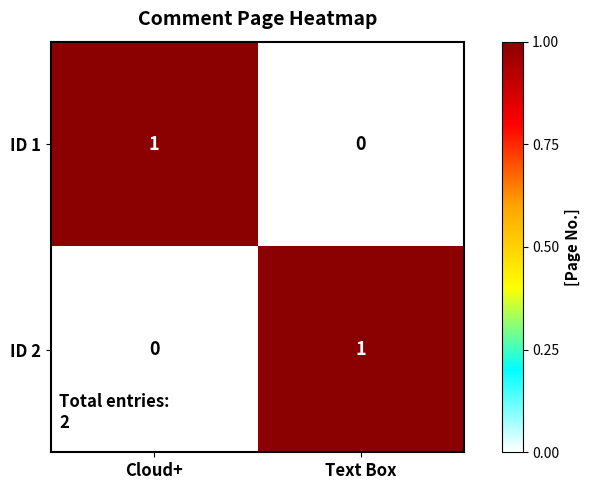

Is the value of ID 2 at Text Box greater than the value of ID 1 at Text Box?

Yes